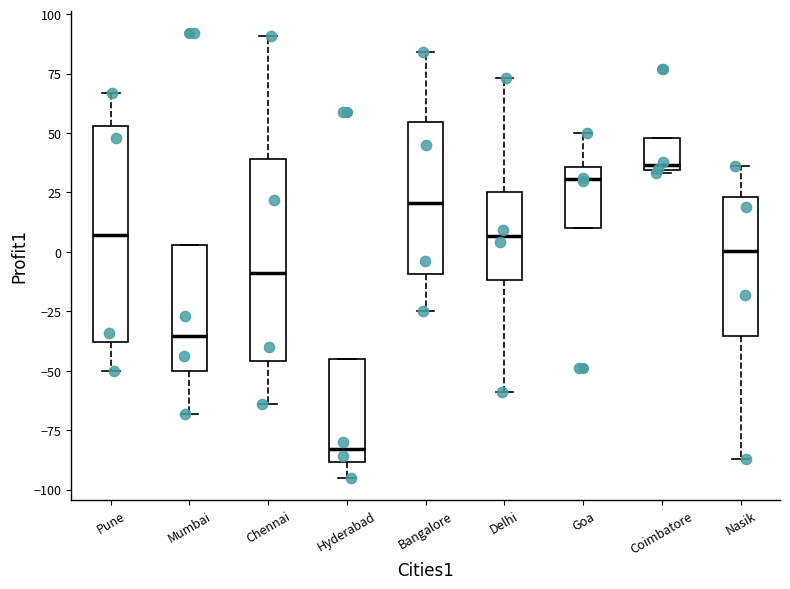

Which box's median line is the lowest?

Hyderabad